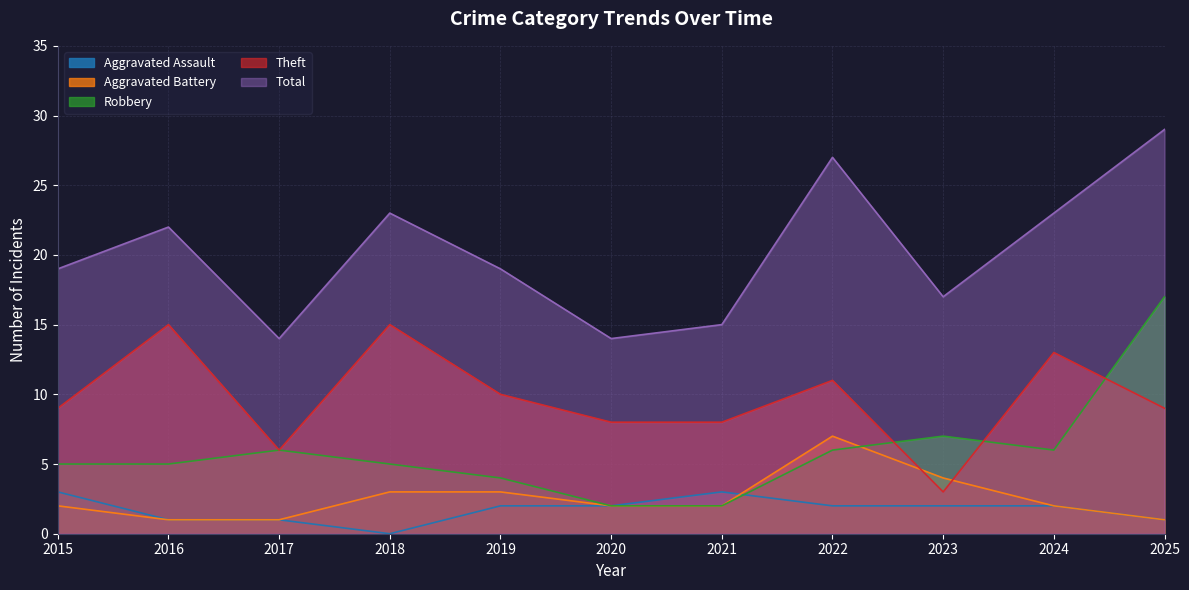

How many categories are shown in the chart?

11